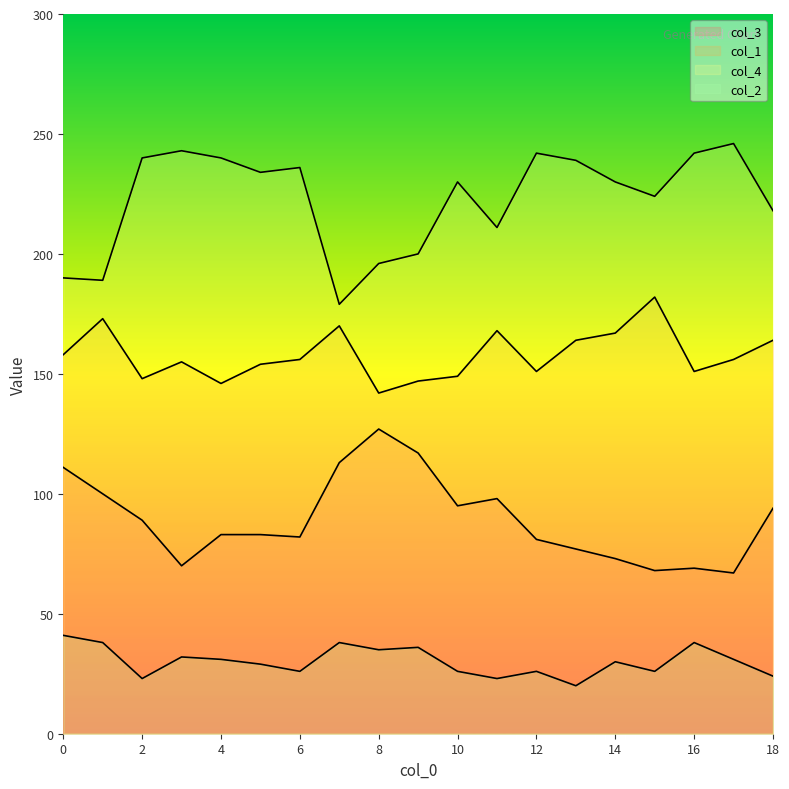

What is the difference between the col_2 values at 7 and 3?

6